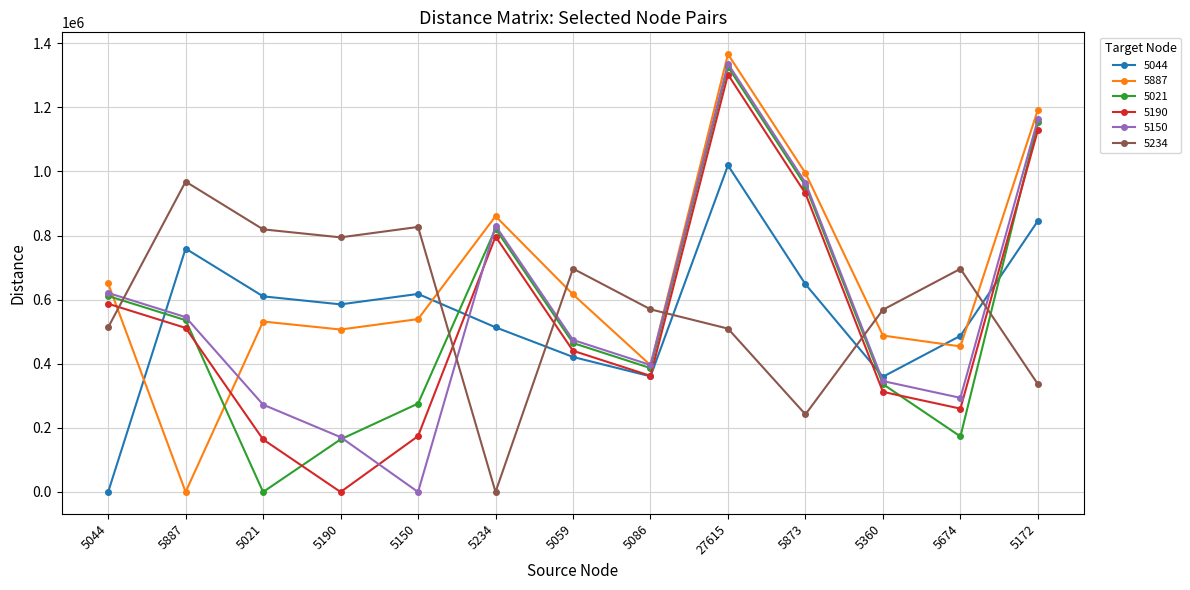

At which label does 5021 first exceed 464717?

5044